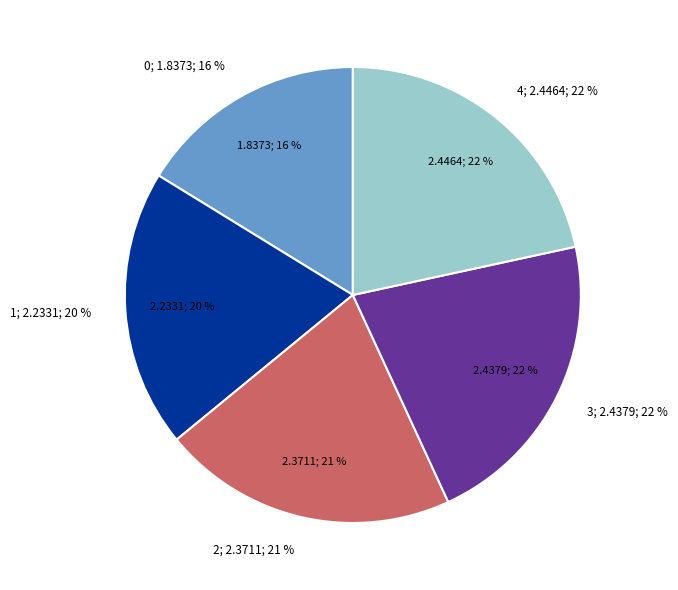

Which category has the biggest portion of the pie?

4